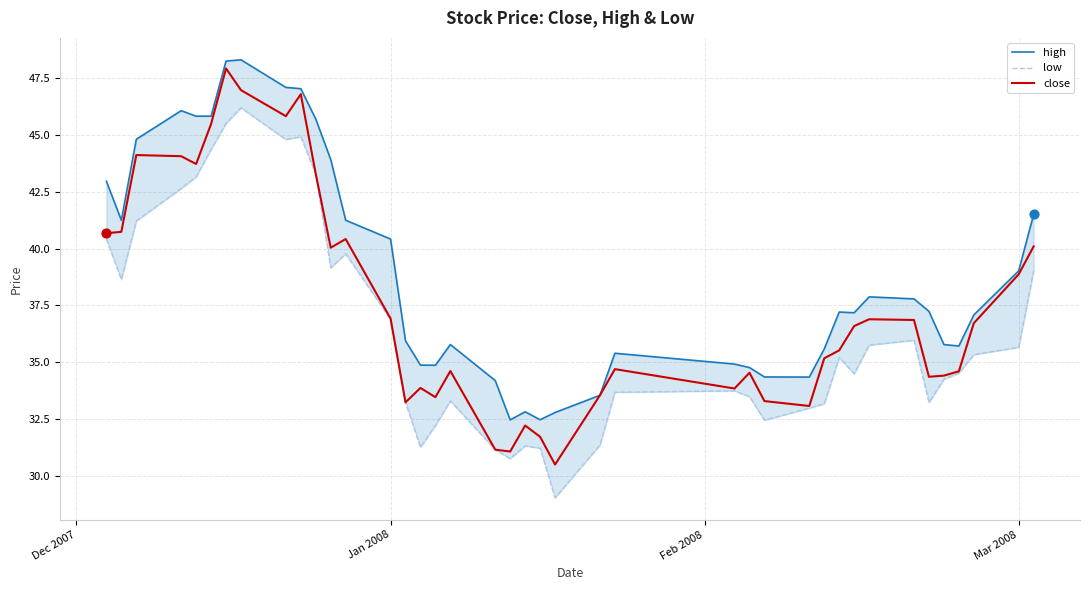

At how many categories does at least one series exceed 29?

40